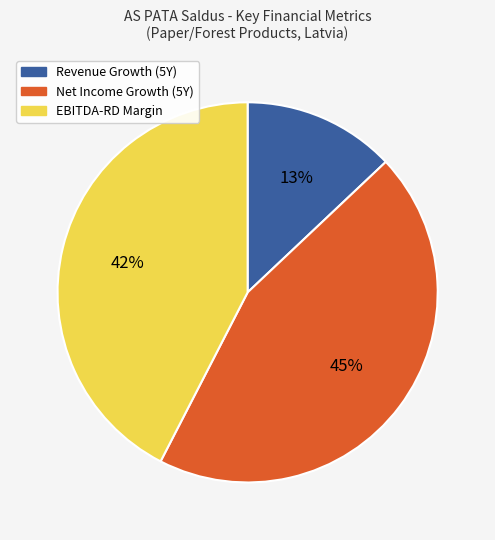

Is the sum of Net Income Growth (5Y) and EBITDA-RD Margin greater than half?

Yes